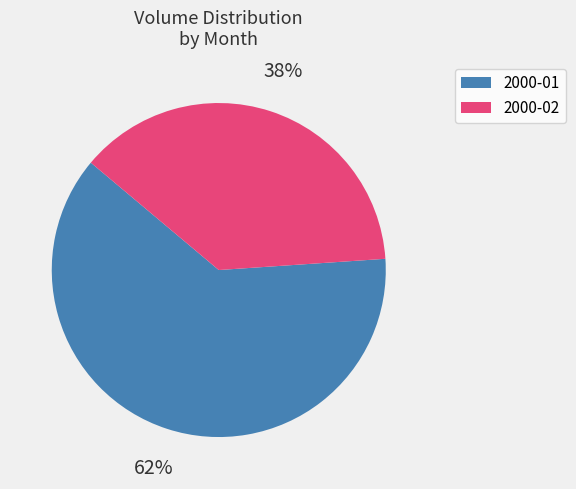

Is it true that 2000-02 is 1% of the pie?

False